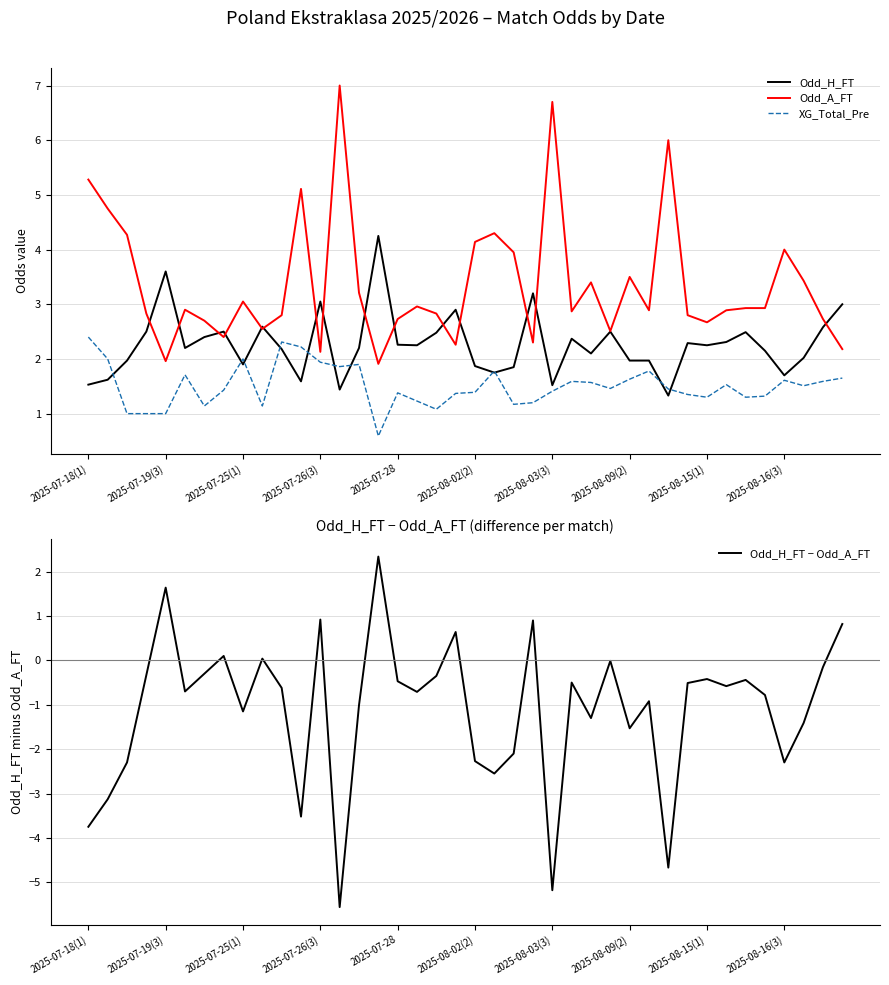

Which category has the highest value across all series?

13